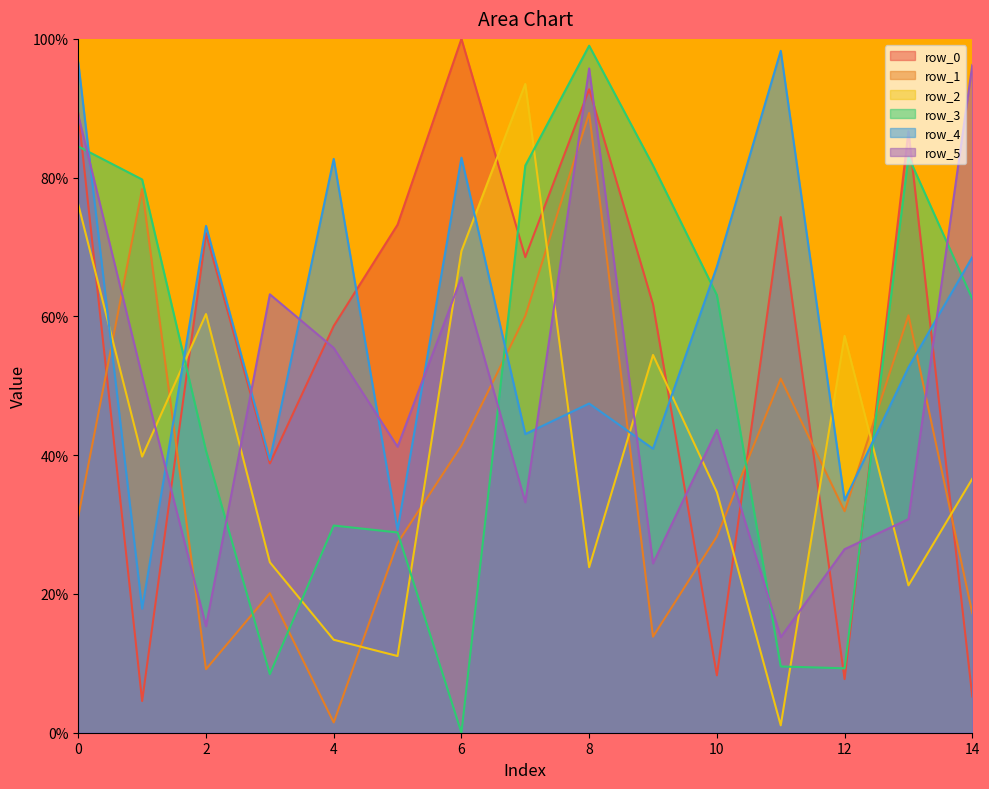

At which label does row_3 reach its peak?

8